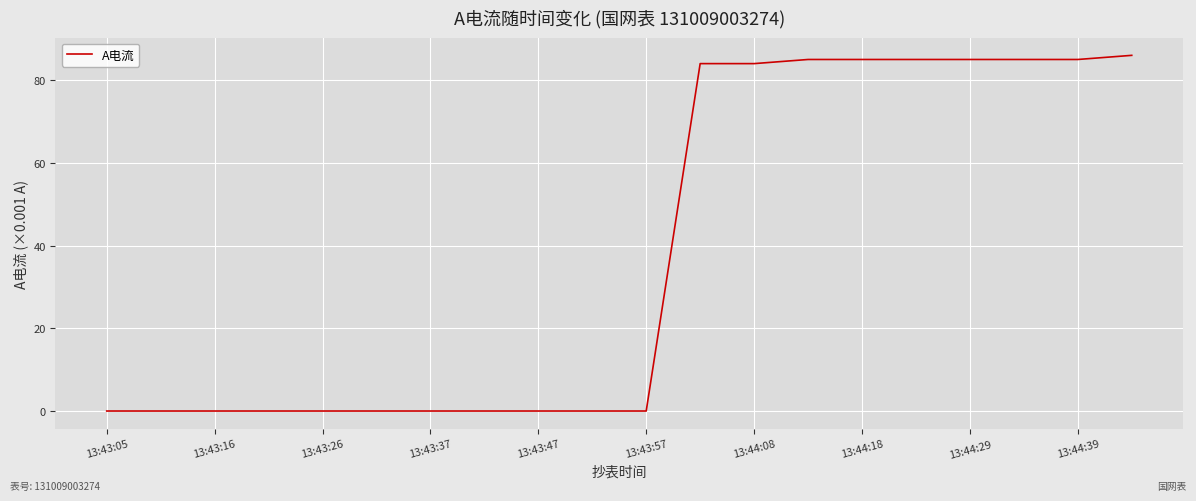

What is the greatest value displayed?

86